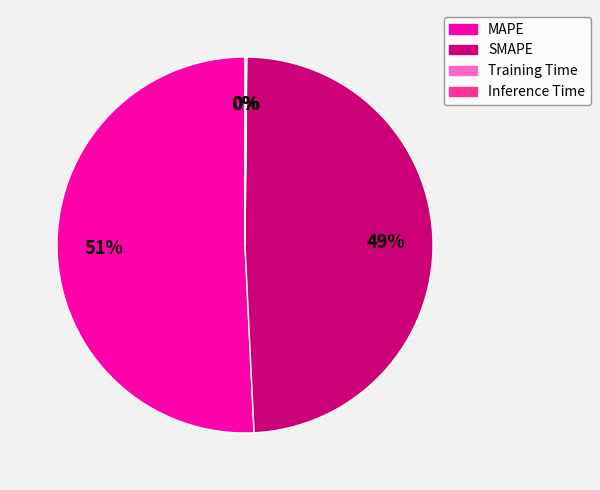

What percentage is the SMAPE slice, to the nearest percent?

49%